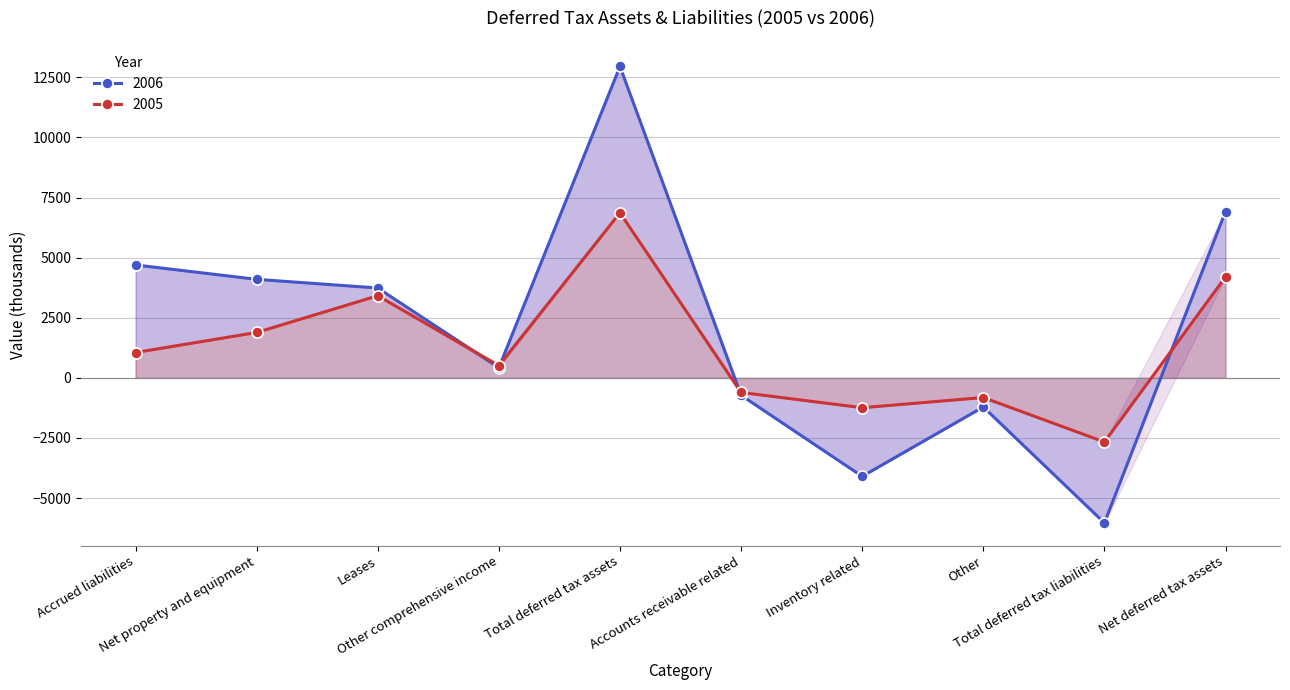

Where is 2005 nearest to the value 2099?

Net property and equipment